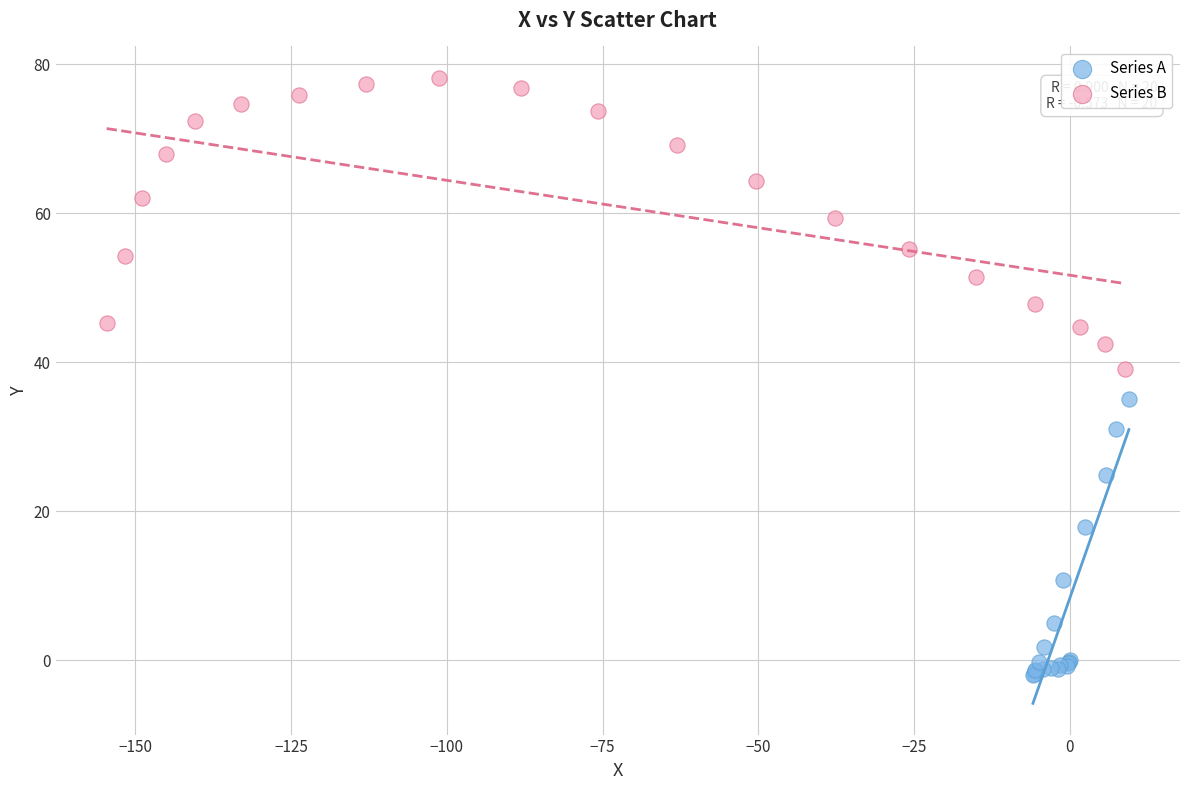

Which series contains the highest Y value?

Series B